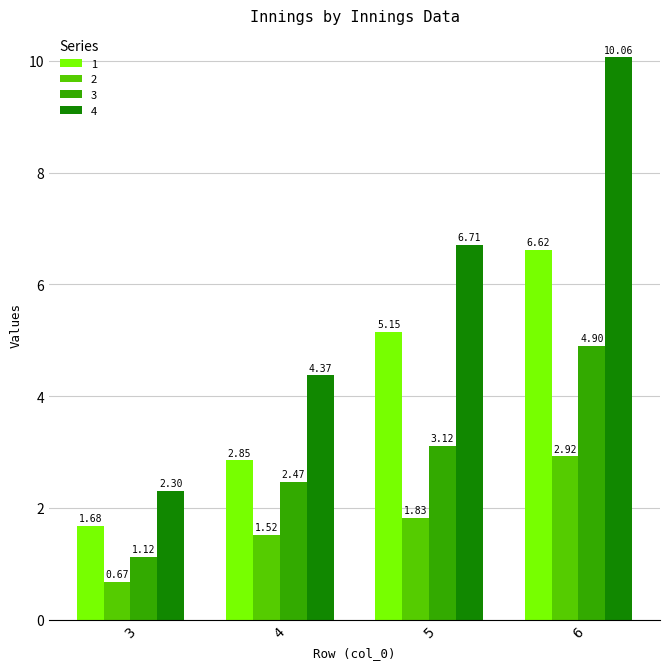

What is the difference between the 3 values at 3 and 5?

2.0